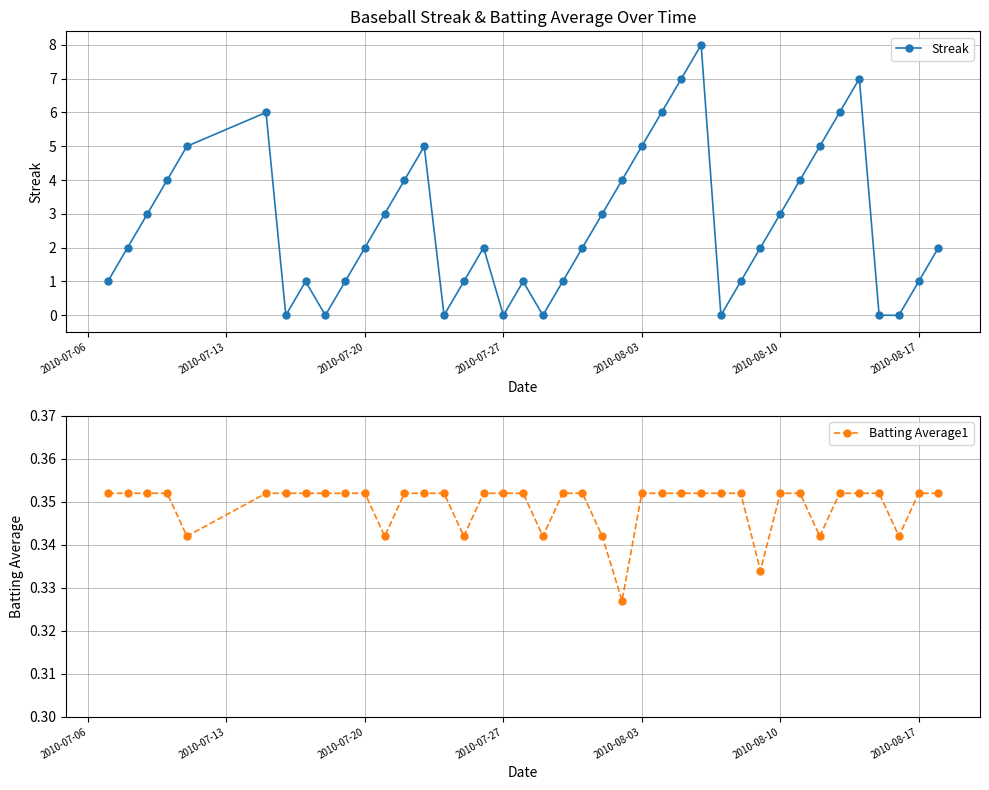

In Streak, how many points are lower than both neighbors (excluding endpoints)?

6